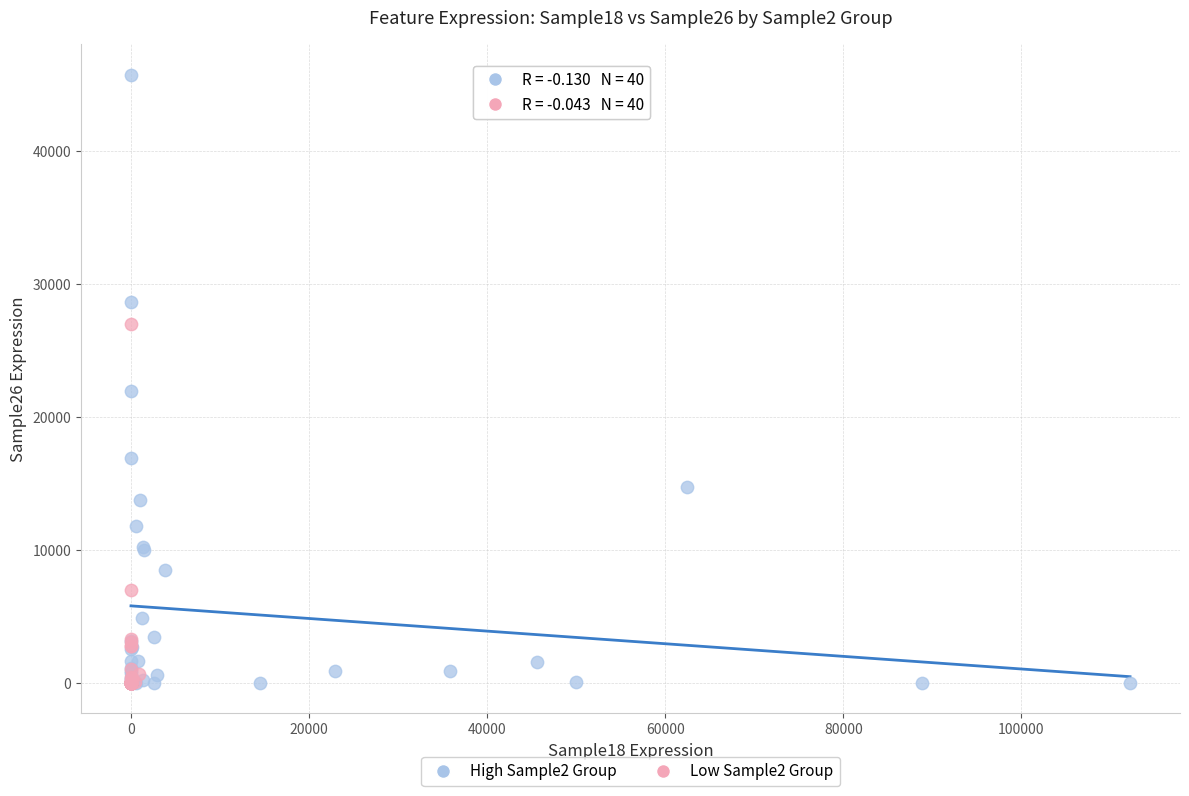

Which series contains the highest Y value?

High Sample2 Group